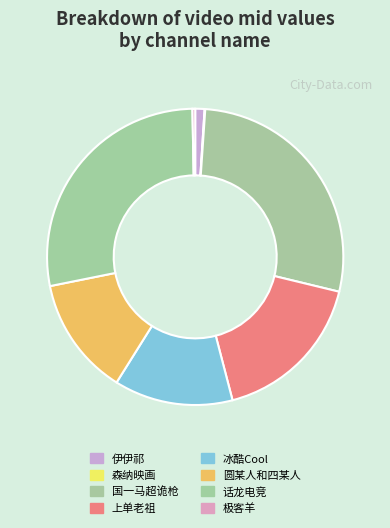

The 伊伊祁 slice represents 1% of the pie. True or false?

True